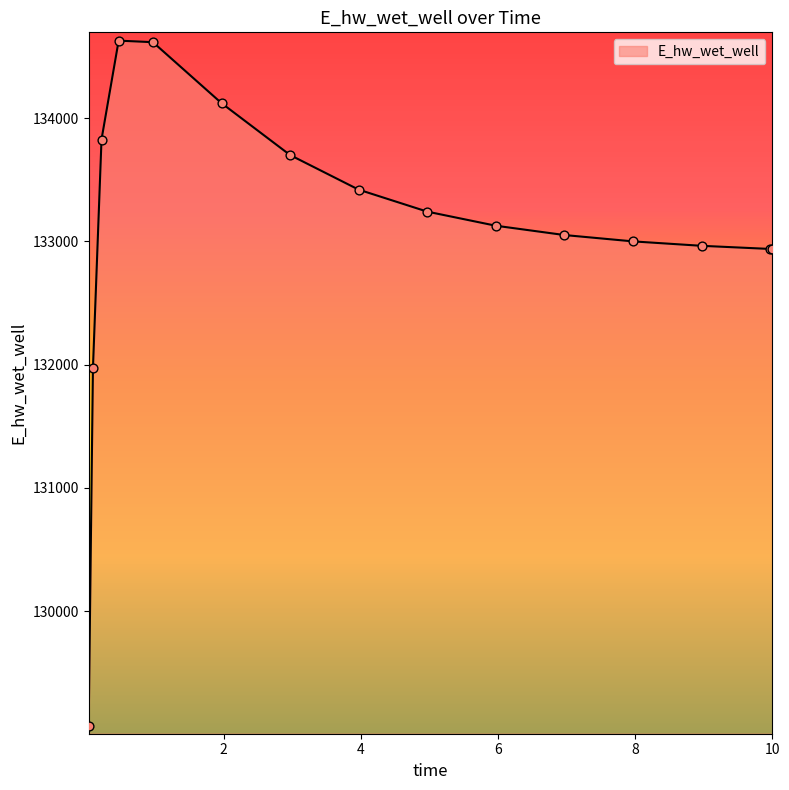

What is the minimum value shown in the chart?

129070.3